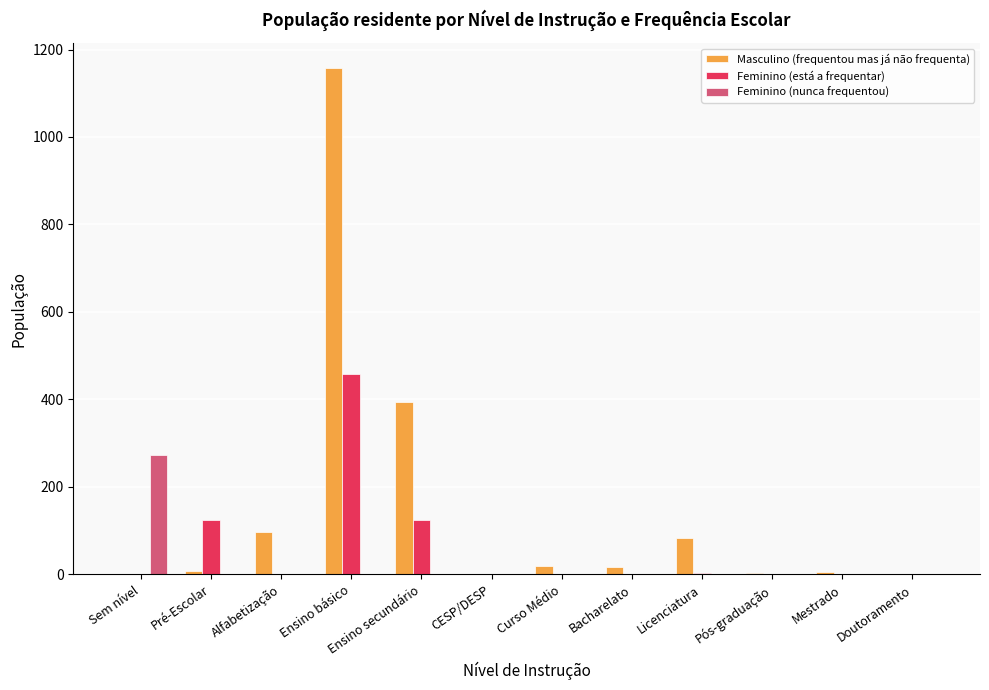

What is the difference between the Feminino (está a frequentar) values at Doutoramento and Ensino secundário?

124